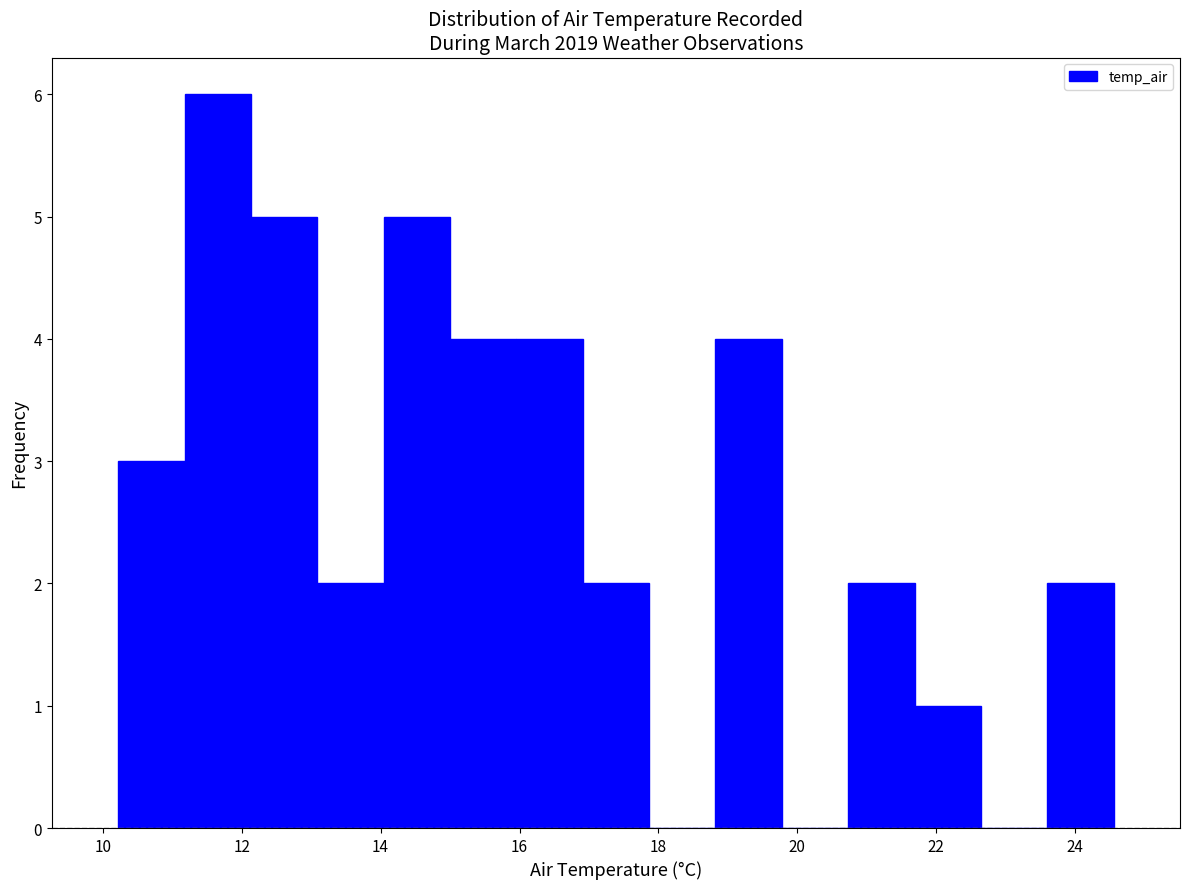

What is the height of the bar covering 13.0 to 14.0 on the x-axis? Neither the bar edges nor the heights are printed on the chart, so give them approximately, as read against the axes.

2